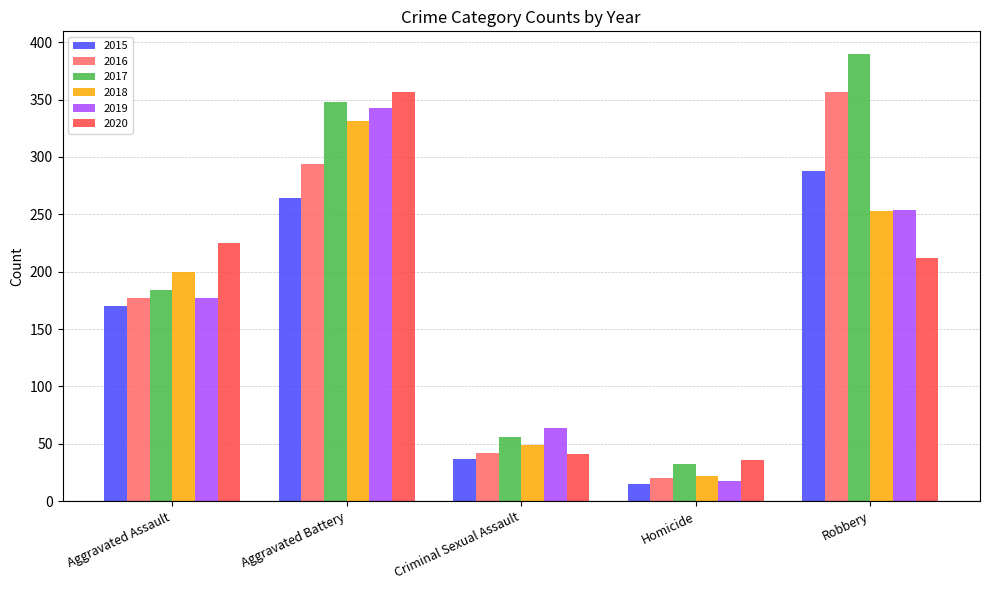

List the labels in order of 2017 value, largest first.

Robbery, Aggravated Battery, Aggravated Assault, Criminal Sexual Assault, Homicide